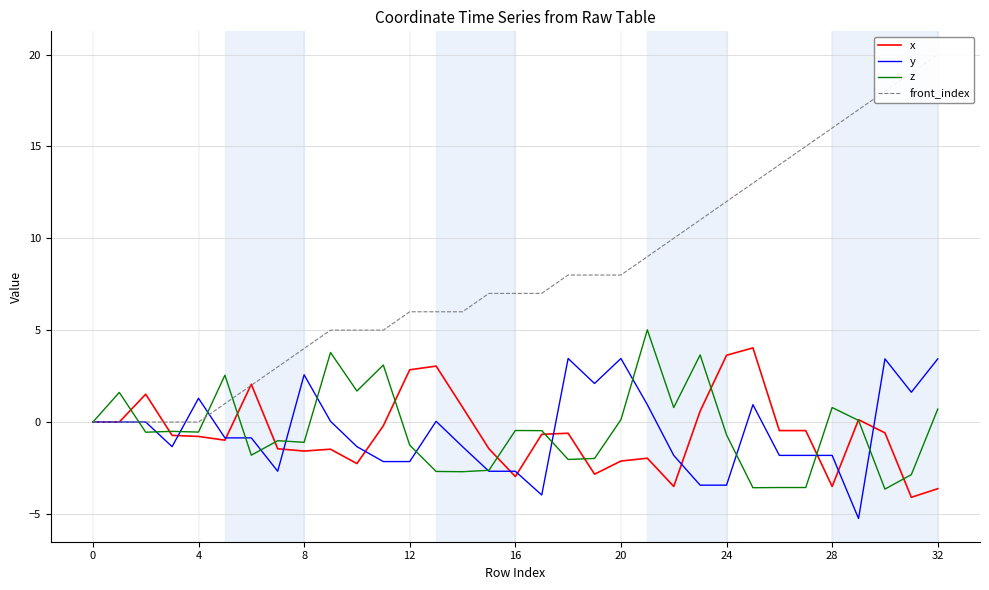

How many times do x and y cross each other?

11